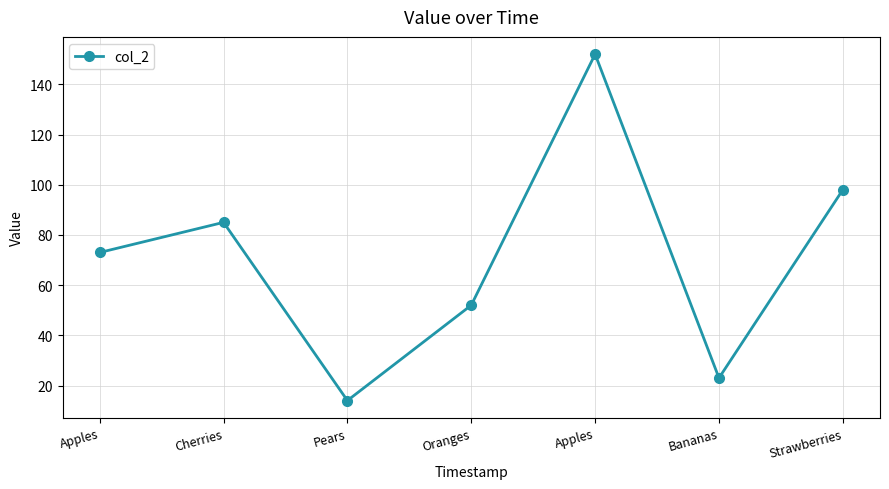

What is the approximate value at Cherries, to the nearest 50?

100